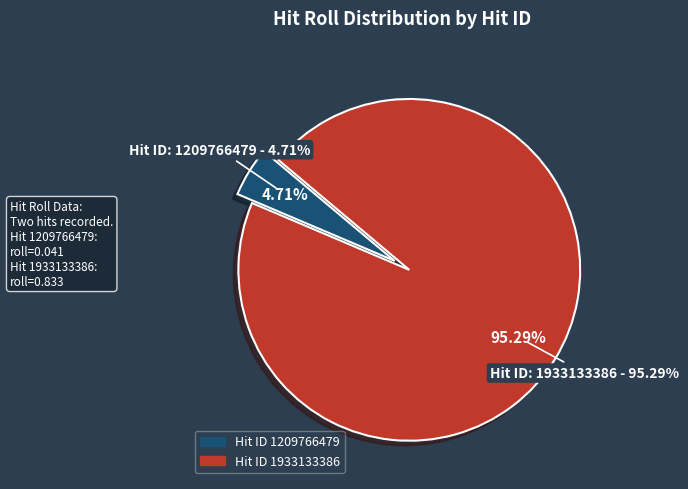

Is the sum of 1209766479 and 1933133386 greater than half?

Yes